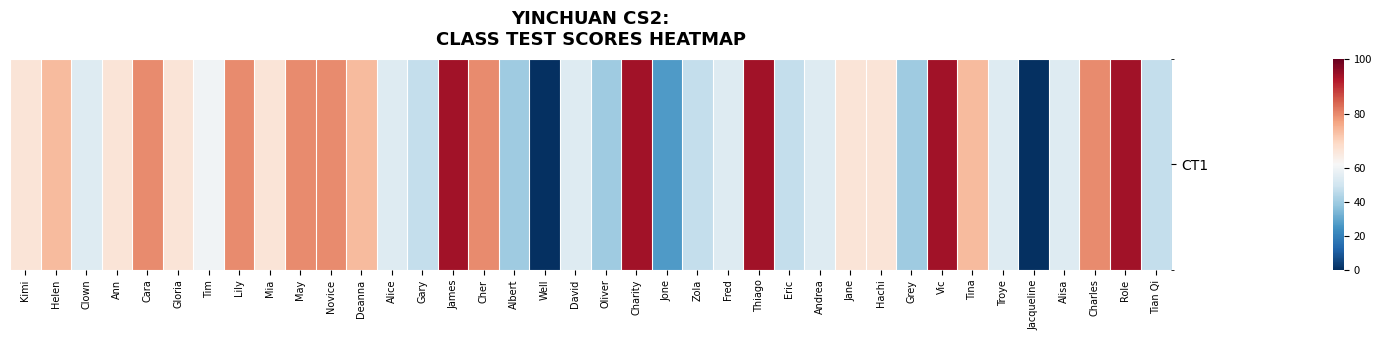

What is the maximum value shown in the chart?

94